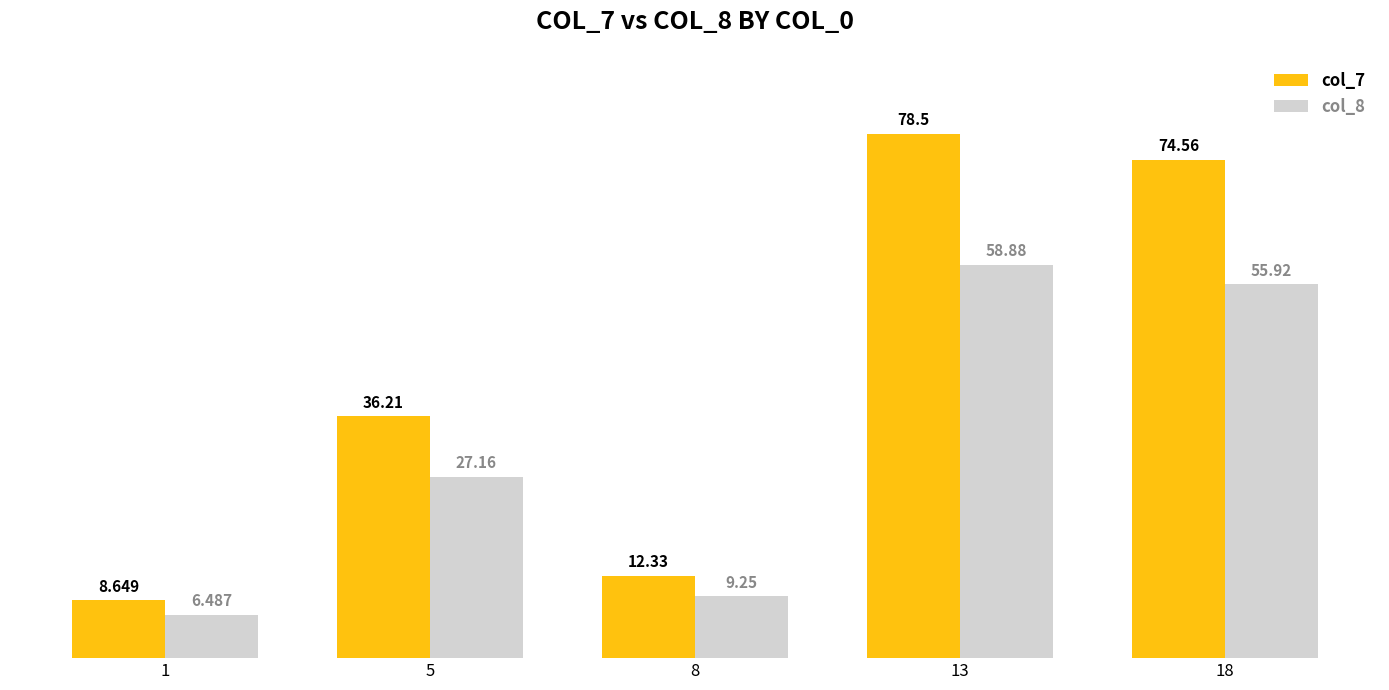

At 1, list the series in order from smallest to largest.

col_8, col_7